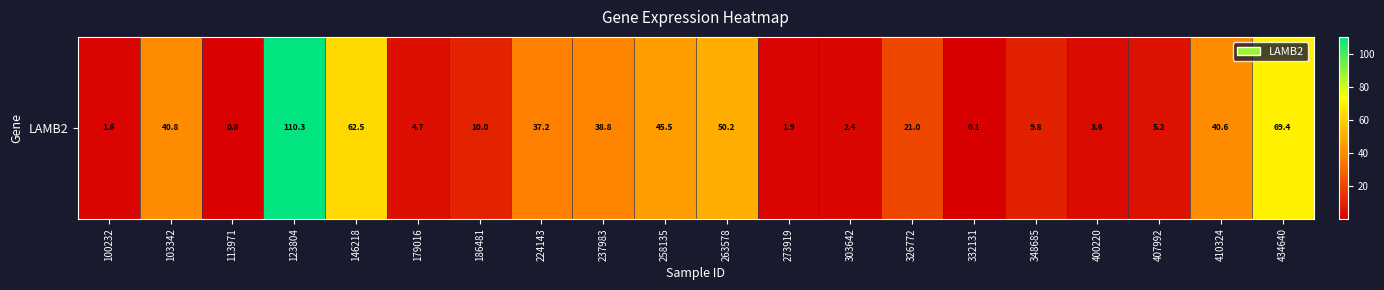

What is the sum of all values?

556.6